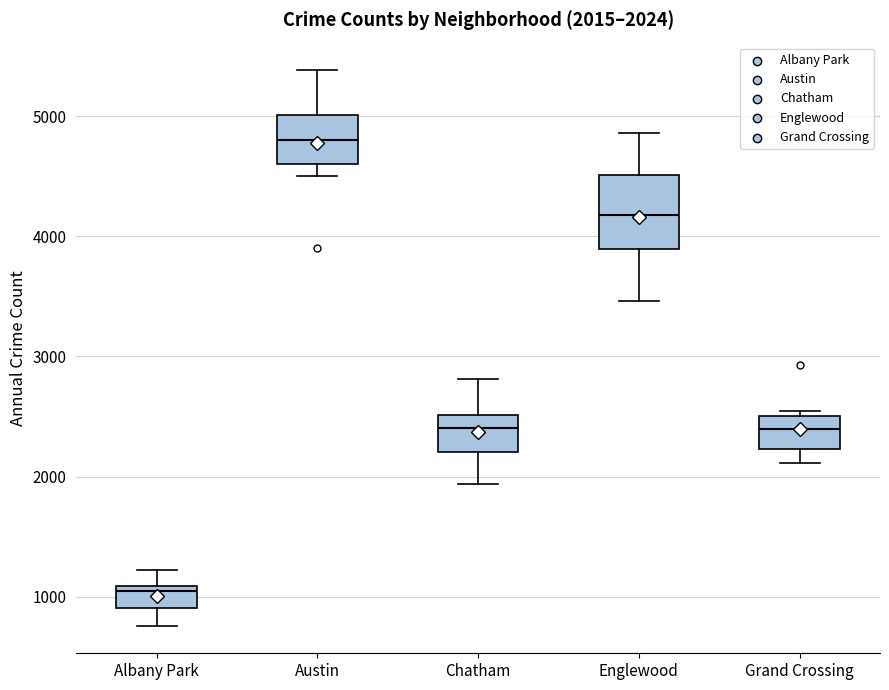

Which box has the lowest median line?

Albany Park